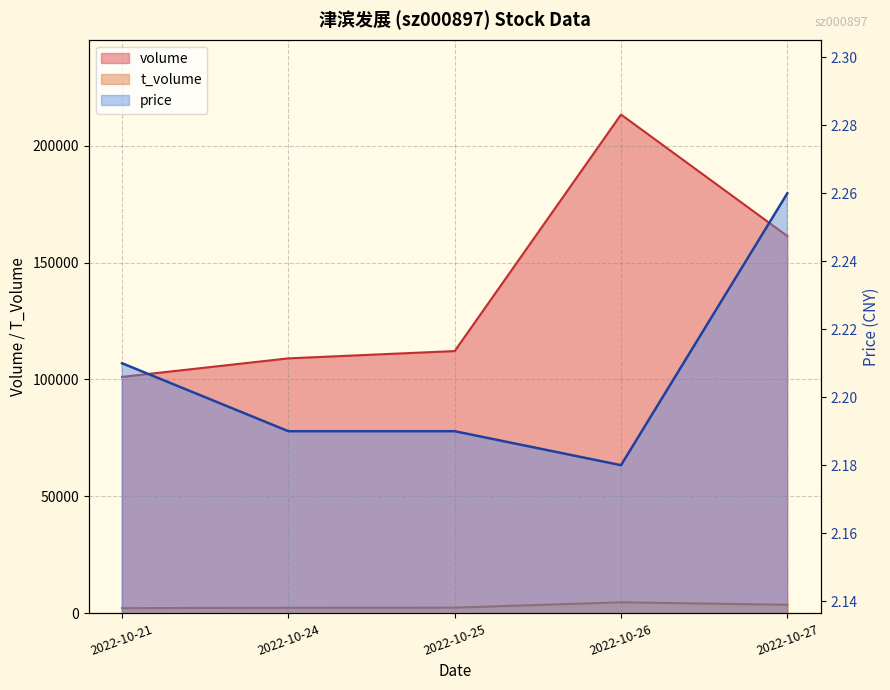

At which category does price reach its first local valley?

2022-10-26